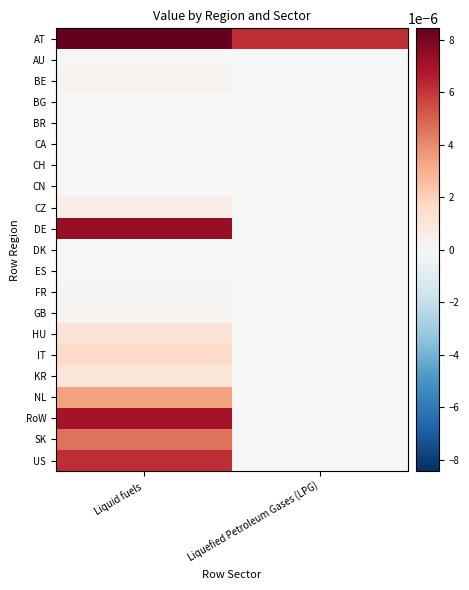

Which series has the largest total across all categories?

AT